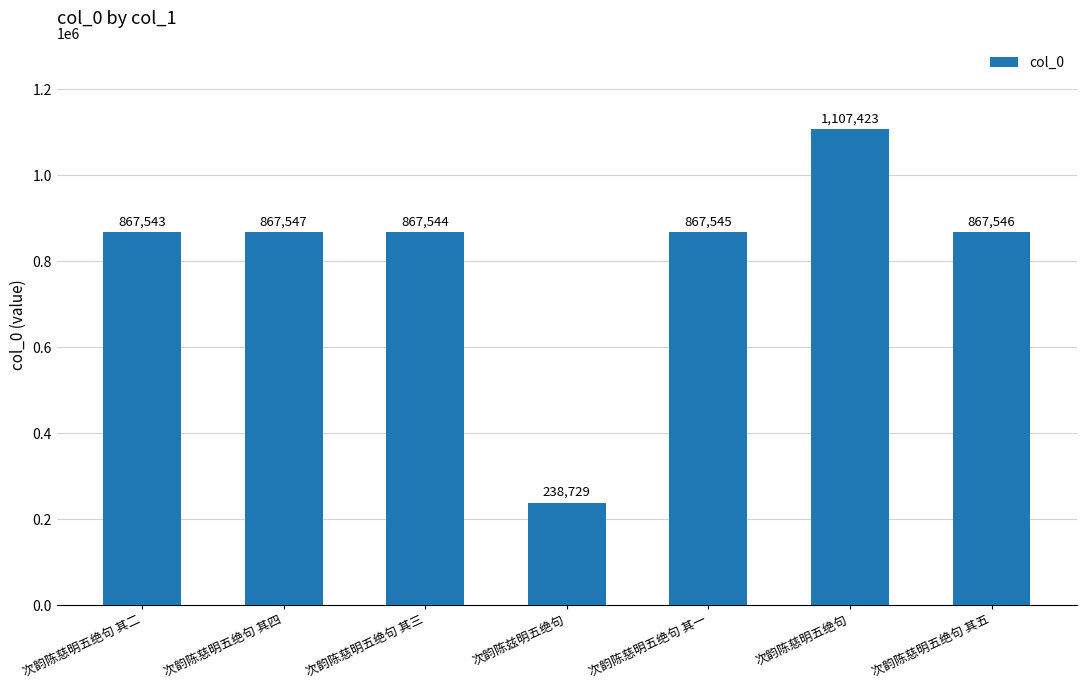

List the labels in order of value, smallest first.

次韵陈兹明五绝句, 次韵陈慈明五绝句 其二, 次韵陈慈明五绝句 其三, 次韵陈慈明五绝句 其一, 次韵陈慈明五绝句 其五, 次韵陈慈明五绝句 其四, 次韵陈慈明五绝句